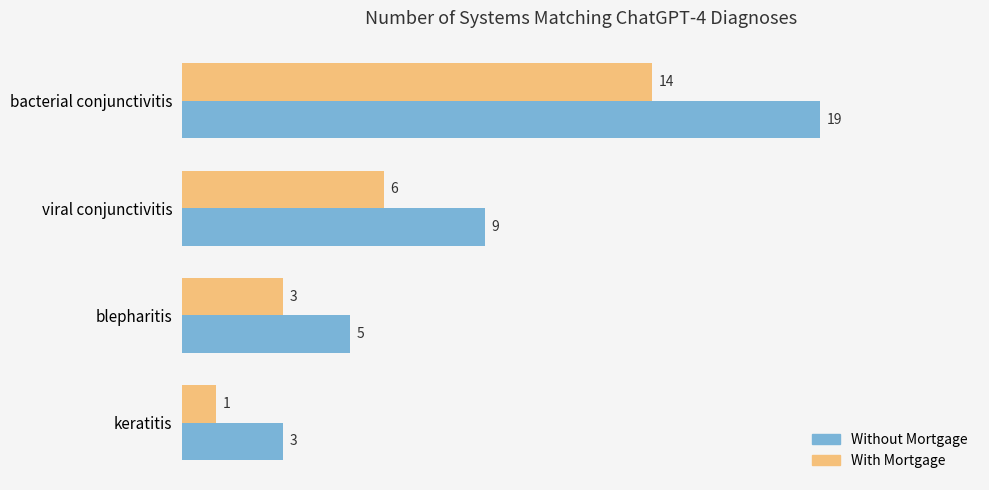

Is it true that With Mortgage equals 6 at viral conjunctivitis?

True